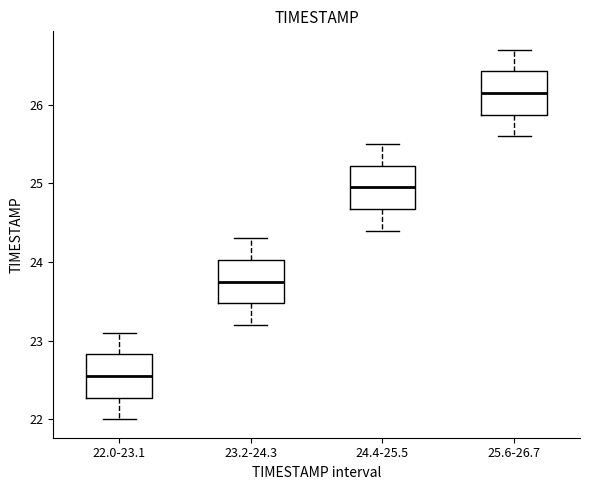

Reading left to right, transcribe this box plot: for each box, give where its median line is, the range the box spans, and where its two whiskers end, as read against the y-axis. The values are not printed on the chart, so give them approximately, as read against the axis.

22.0-23.1: median 22.6, box 22.3 to 22.8, whiskers 22.0 to 23.1
23.2-24.3: median 23.8, box 23.5 to 24.0, whiskers 23.2 to 24.3
24.4-25.5: median 25.0, box 24.7 to 25.2, whiskers 24.4 to 25.5
25.6-26.7: median 26.2, box 25.9 to 26.4, whiskers 25.6 to 26.7